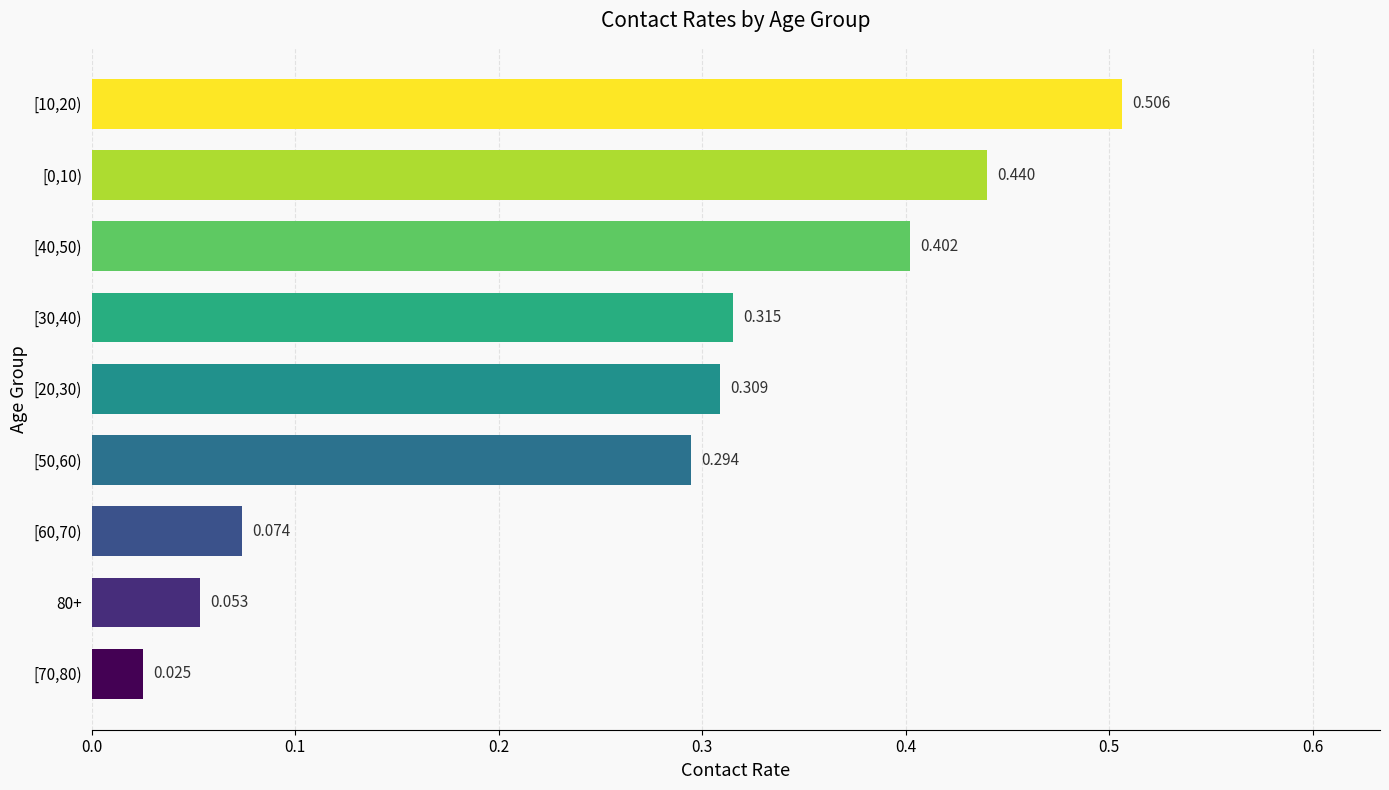

Are the bars grouped side by side (vs. stacked)?

No